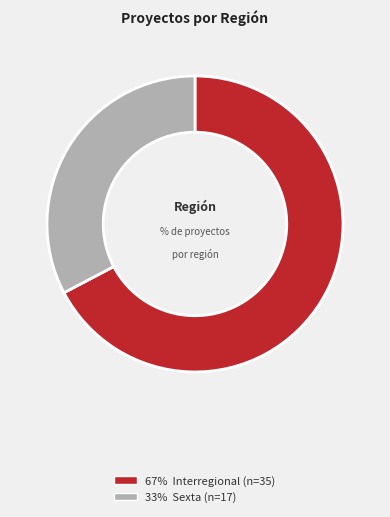

Does any single category account for the majority?

Yes